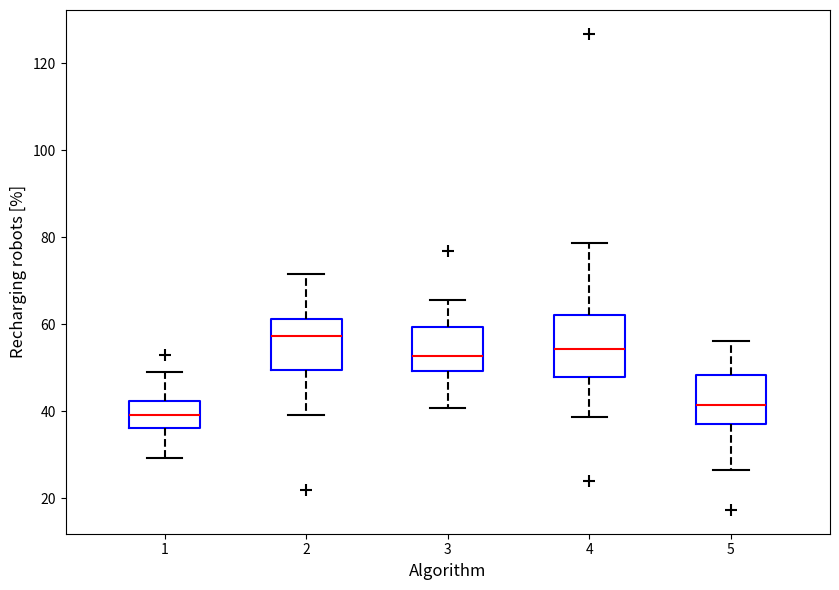

Reading left to right, read every box against the y-axis: the position of its median line, the range the box covers, and the ends of its whiskers. The values are not printed on the chart, so give them approximately, as read against the axis.

1: median 40, box 36 to 42, whiskers 30 to 48
2: median 58, box 50 to 62, whiskers 40 to 72
3: median 52, box 50 to 60, whiskers 40 to 66
4: median 54, box 48 to 62, whiskers 38 to 78
5: median 42, box 38 to 48, whiskers 26 to 56